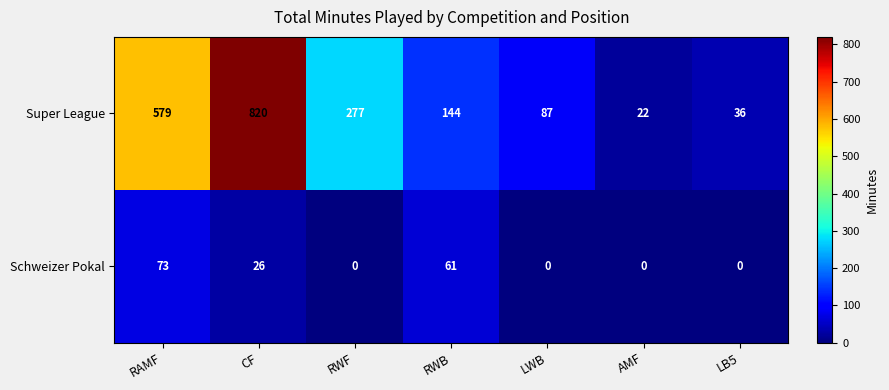

What is the difference between the maximum and minimum values in the Schweizer Pokal series?

73